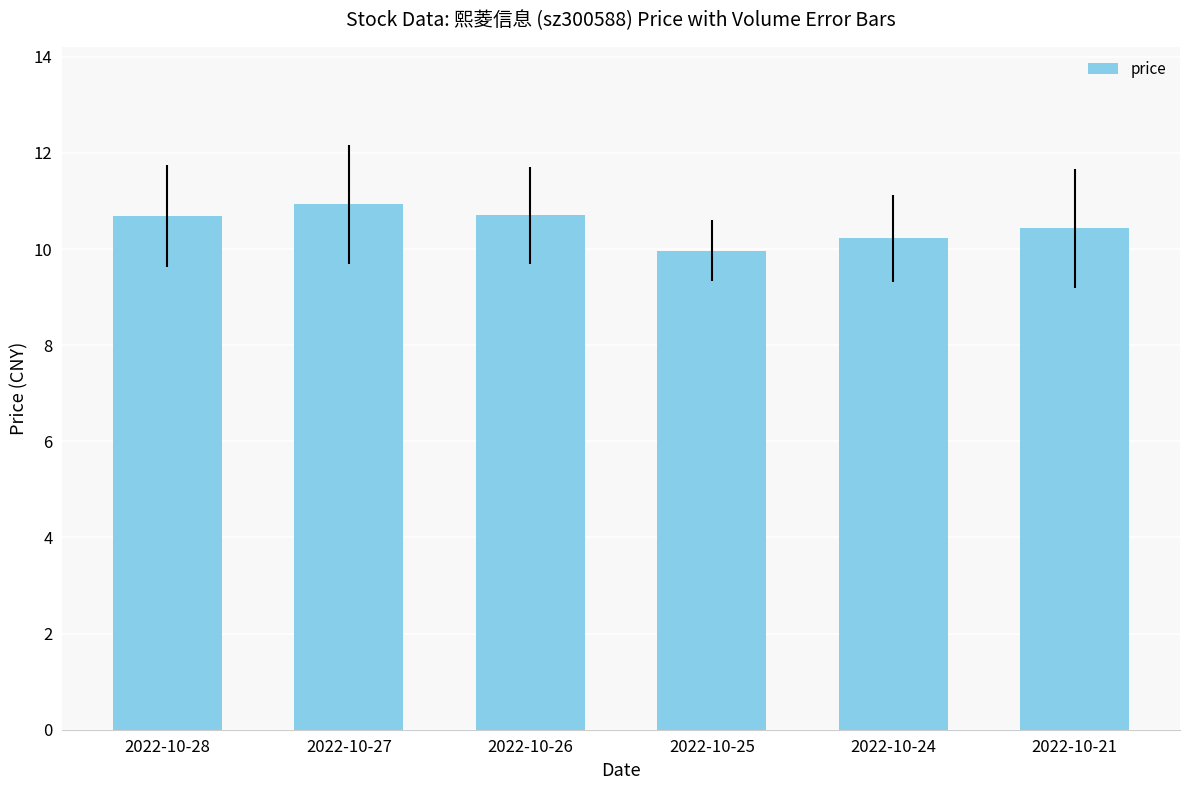

What is the approximate value at 2022-10-21?

10.4